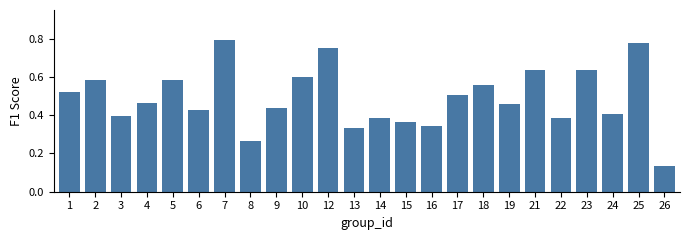

What is the sum of the values at 5 and 23?

1.2